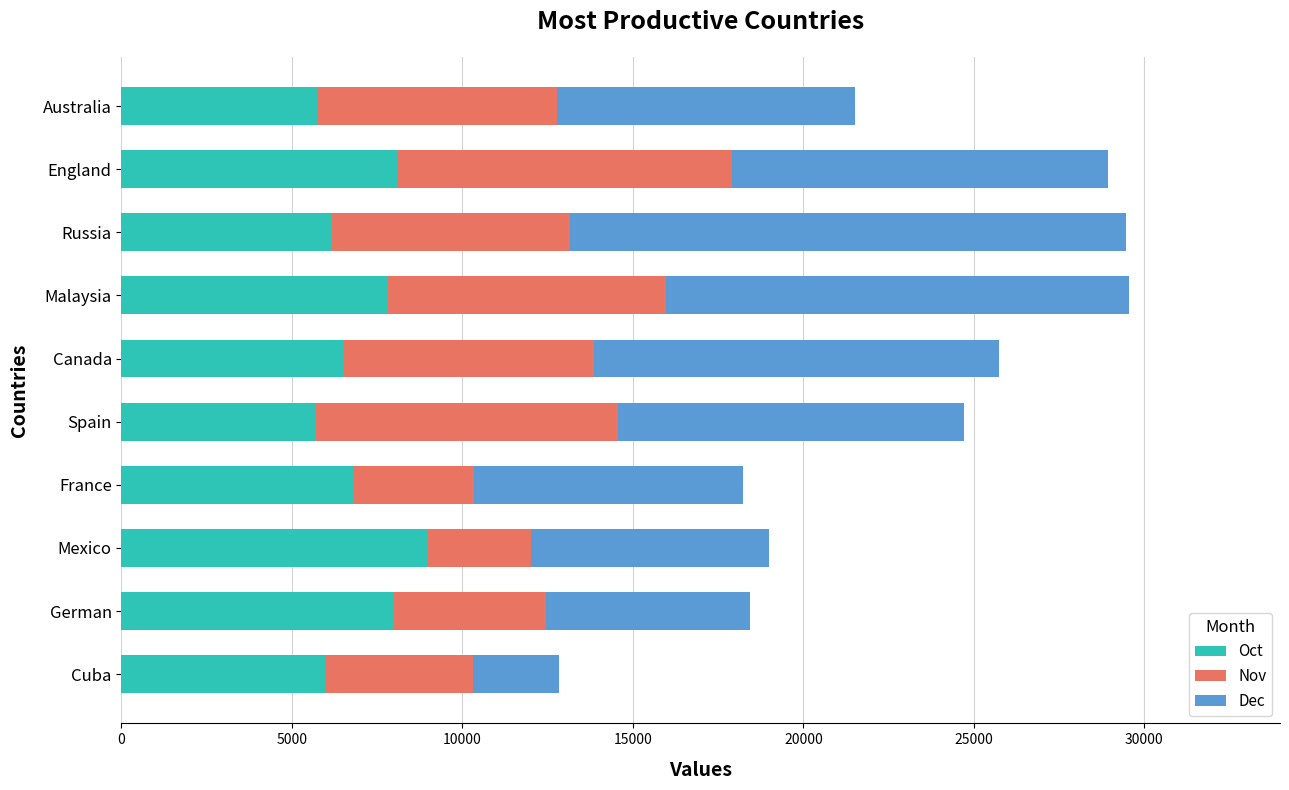

What is the total value across all series at Russia?

29460